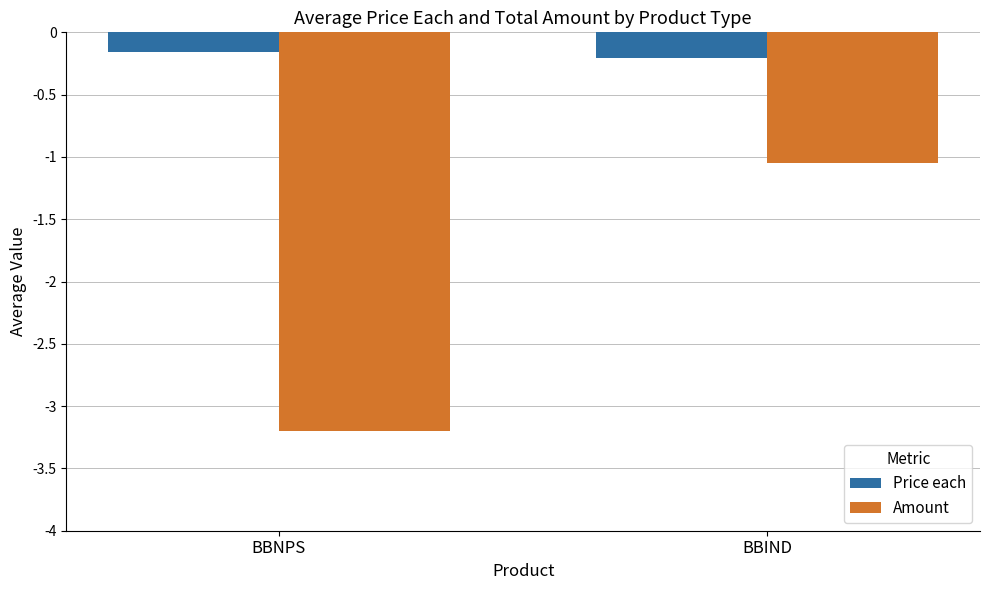

What position from the right is BBIND?

1